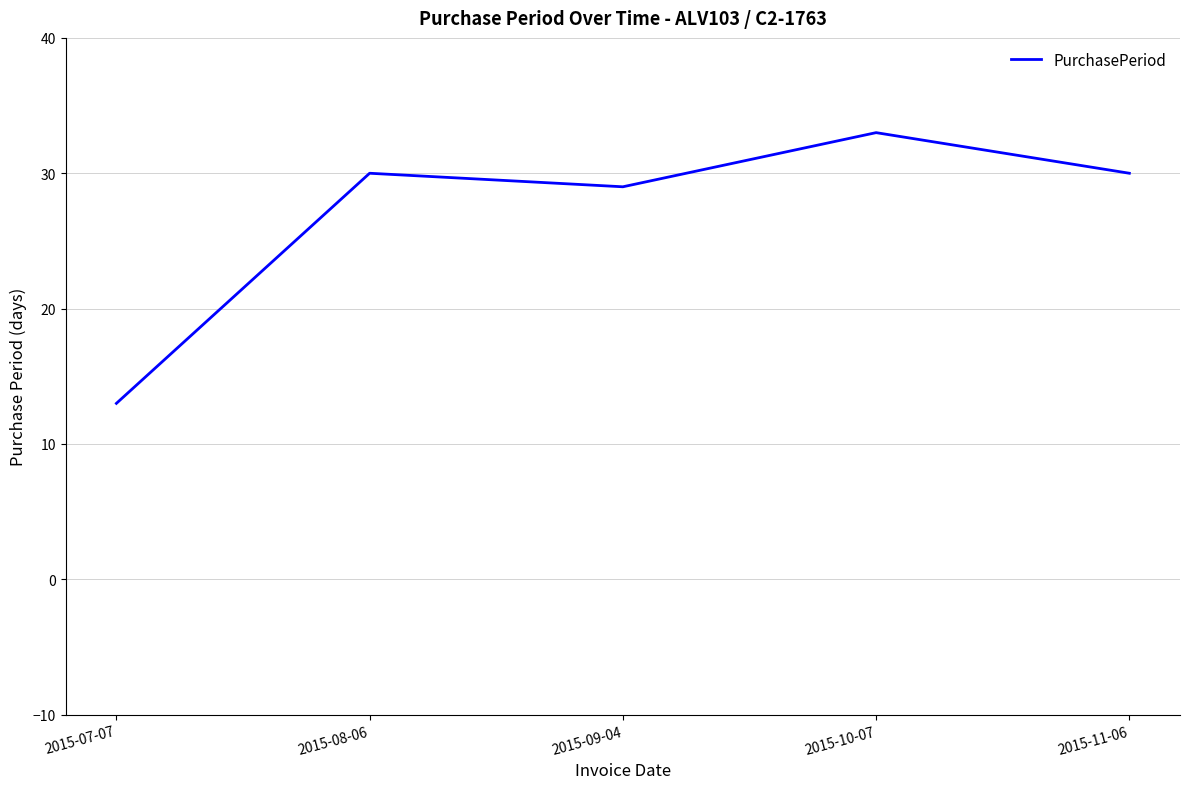

Is it true that the value at 2015-10-07 is 51?

False